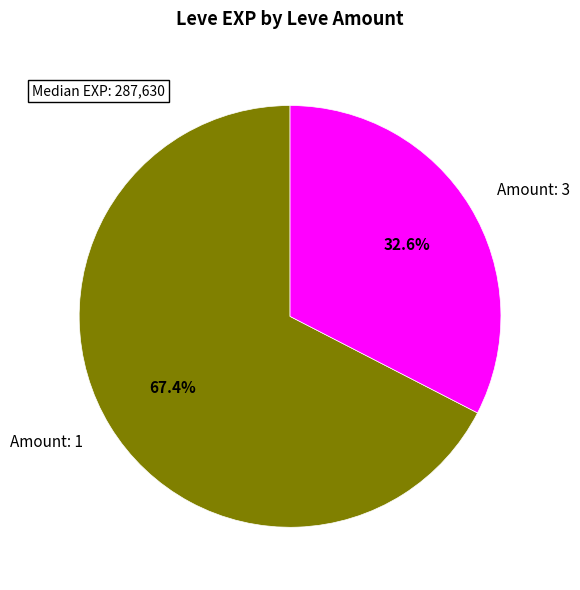

How much of the chart is everything except Amount: 3?

67.4%